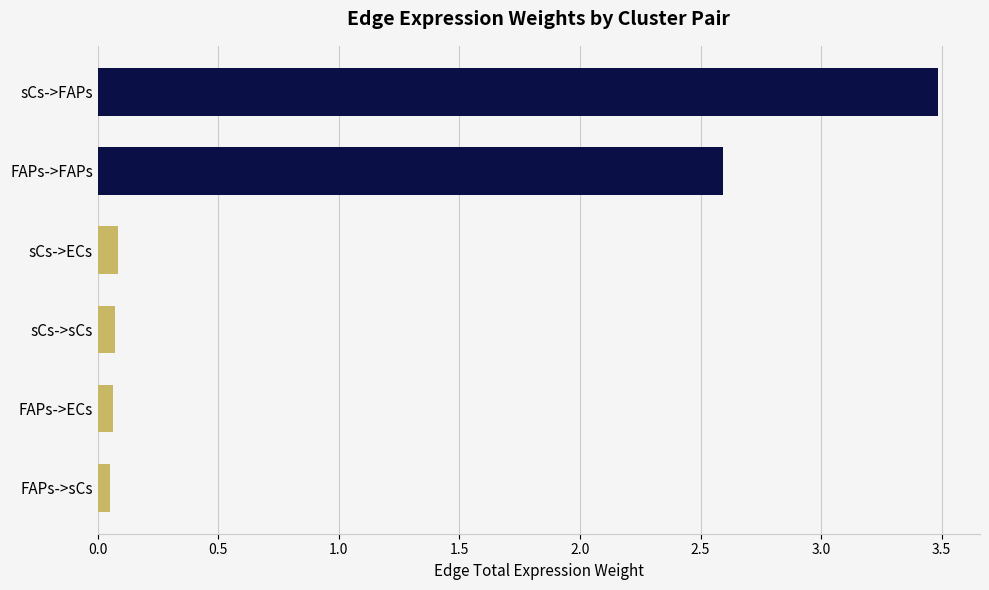

What is the ratio of the value at FAPs->FAPs to the value at sCs->FAPs?

0.7